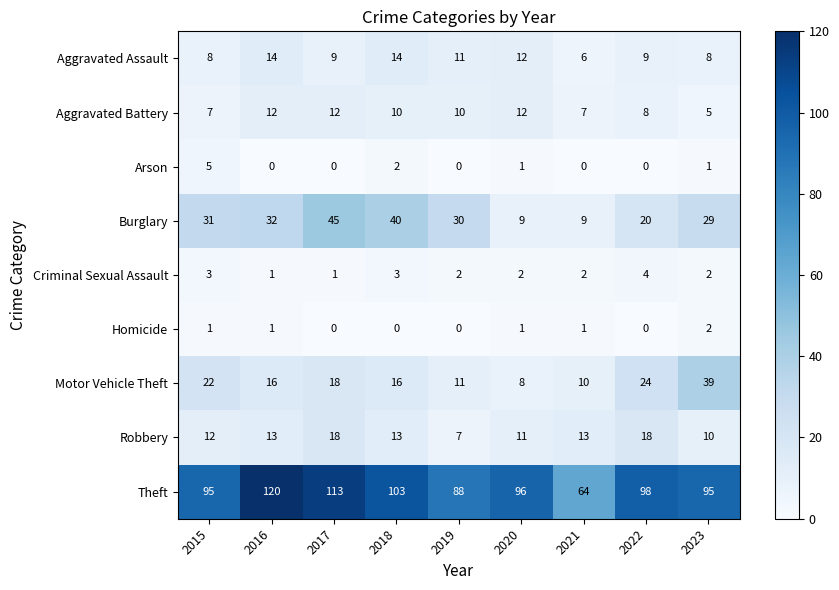

Which series has the largest range (max minus min)?

Theft